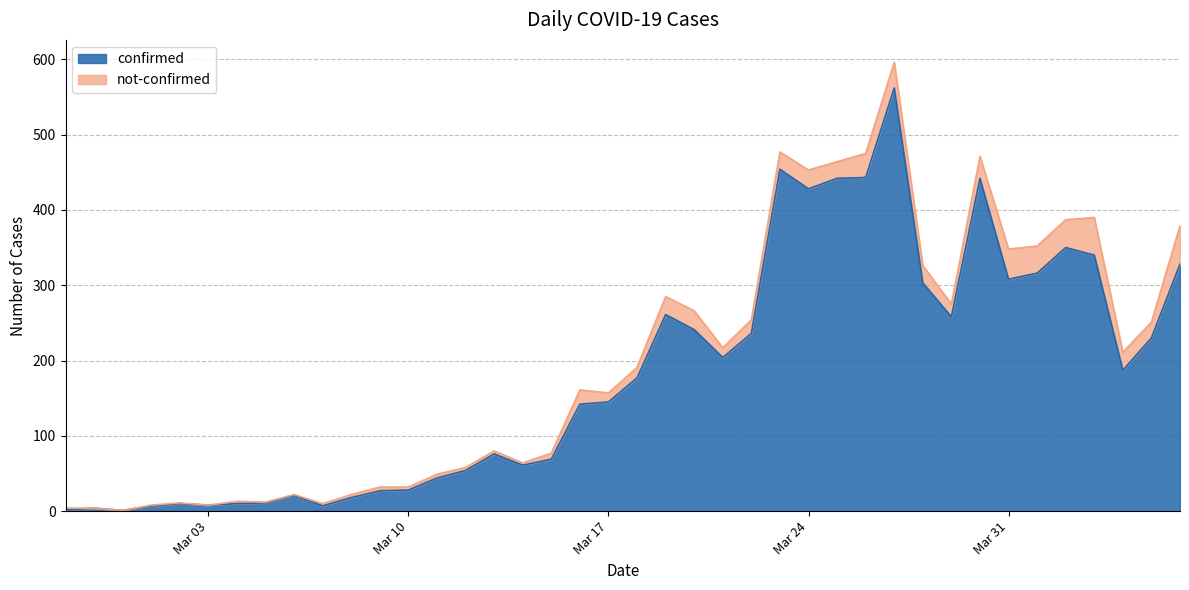

What is the highest value of the confirmed series?

562